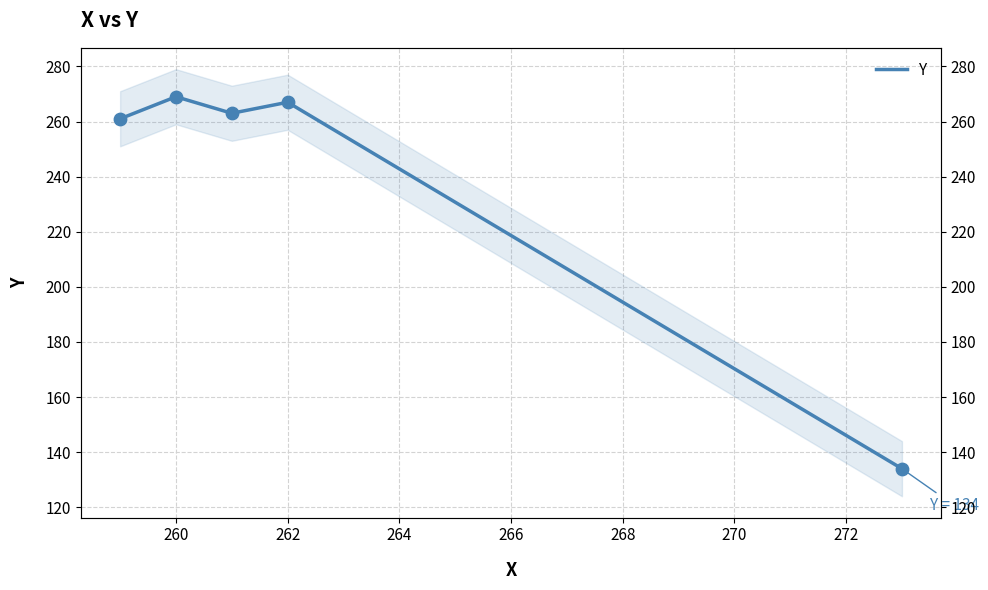

Approximately how many times larger is the value at 262 compared to 260?

1.0